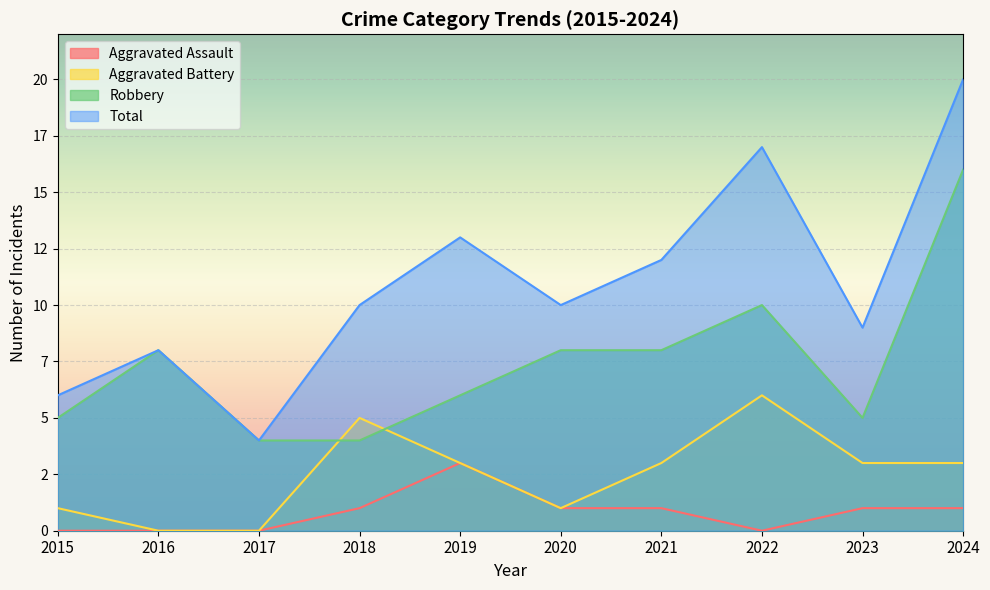

At which label is Aggravated Assault closest to 1?

2018